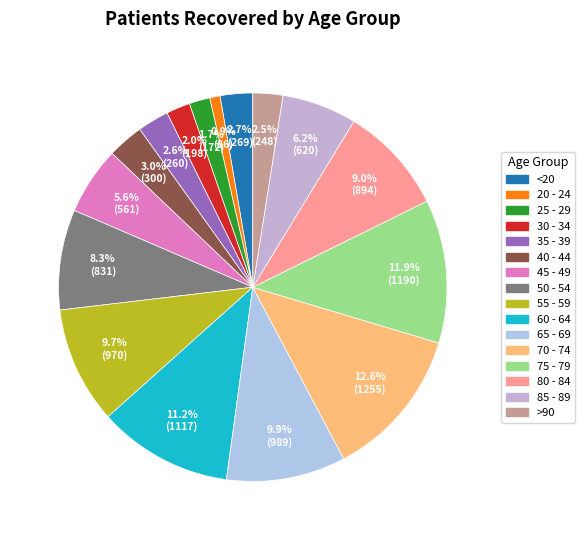

What percentage is the 60 - 64 slice, to the nearest percent?

11%